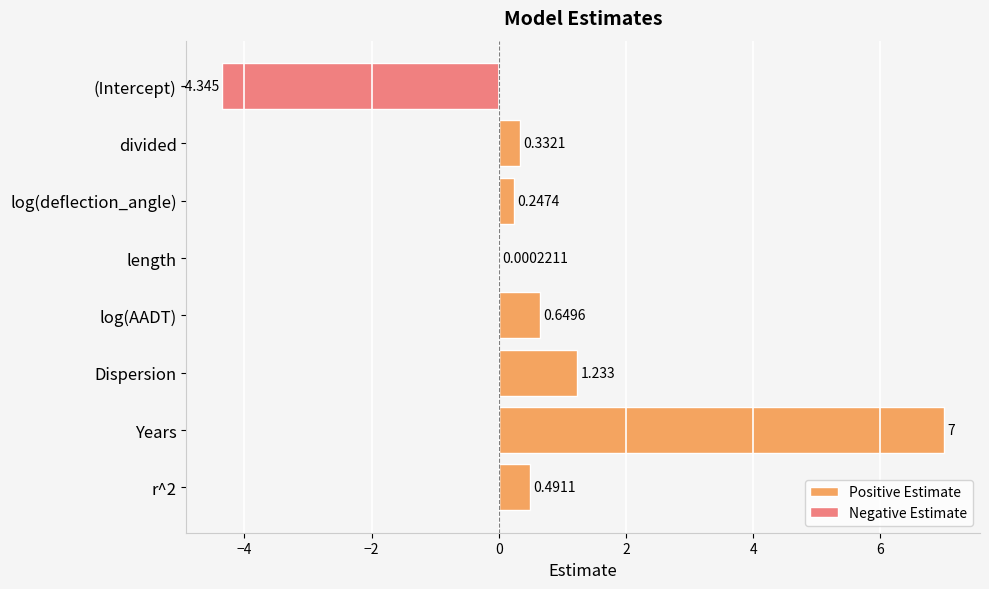

Which series changed the most between (Intercept) and divided?

Negative Estimate